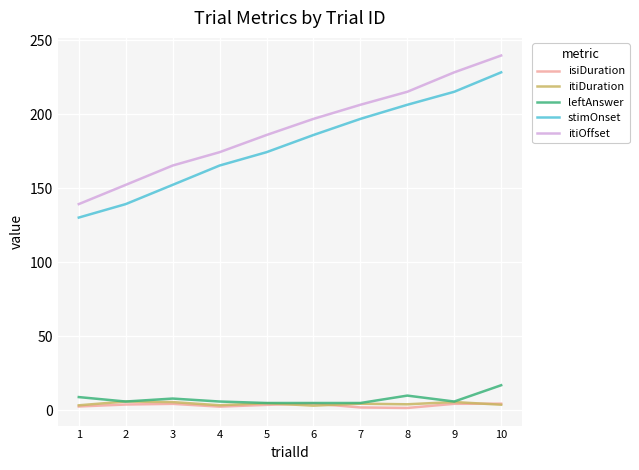

What is the difference between the stimOnset values at 2 and 4?

26.0